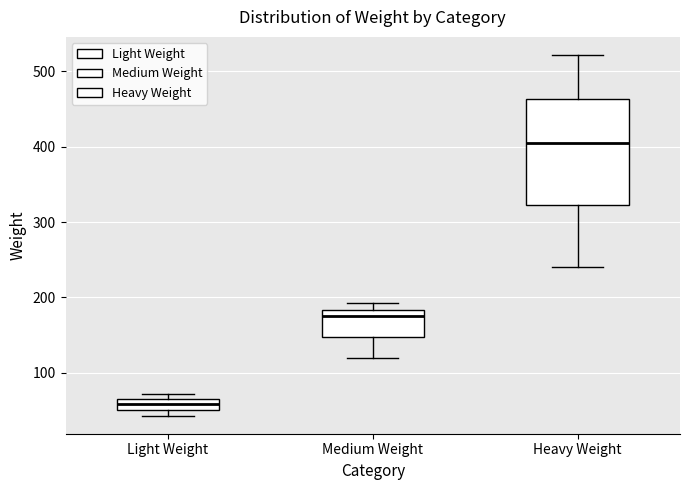

Comparing the boxes themselves (not the whiskers), which one is the tallest?

Heavy Weight